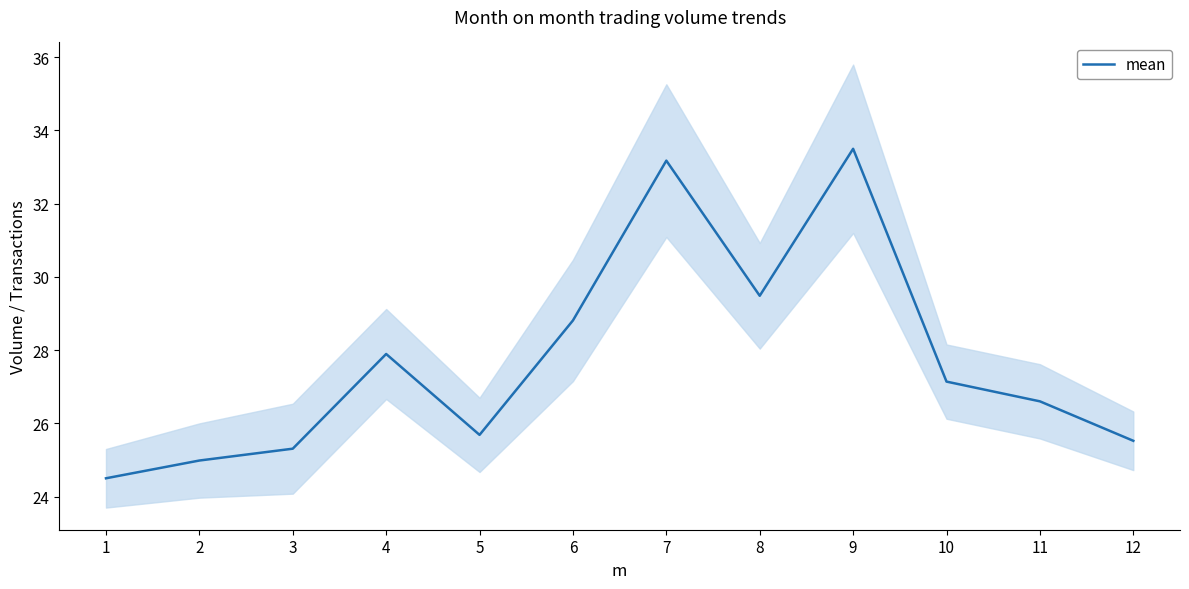

The chart shows a value of 27.9 at 4. True or false?

True